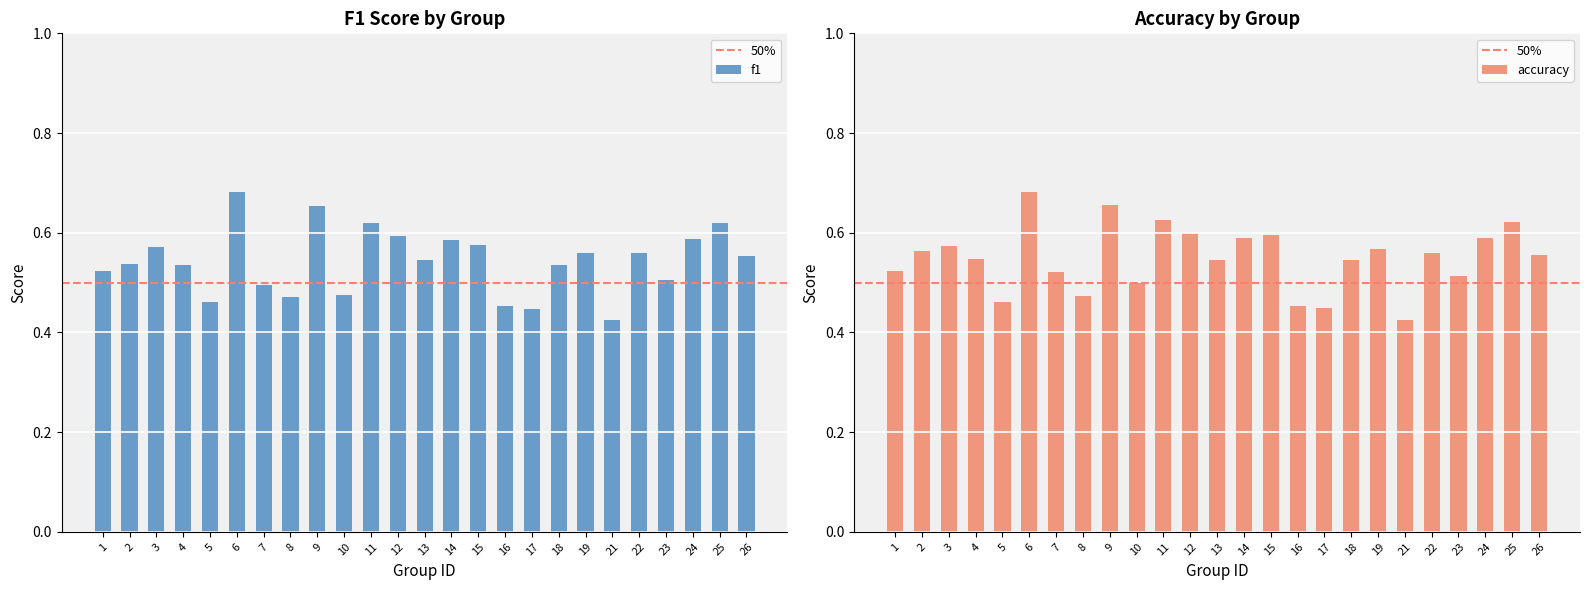

What are all the series names shown in the legend?

f1, accuracy